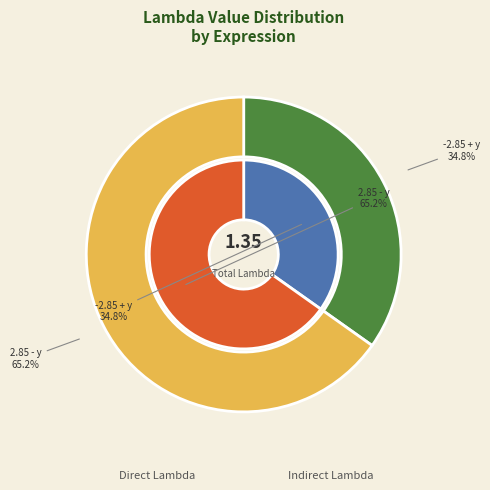

What is the smallest slice in the pie chart?

-2.85 + y